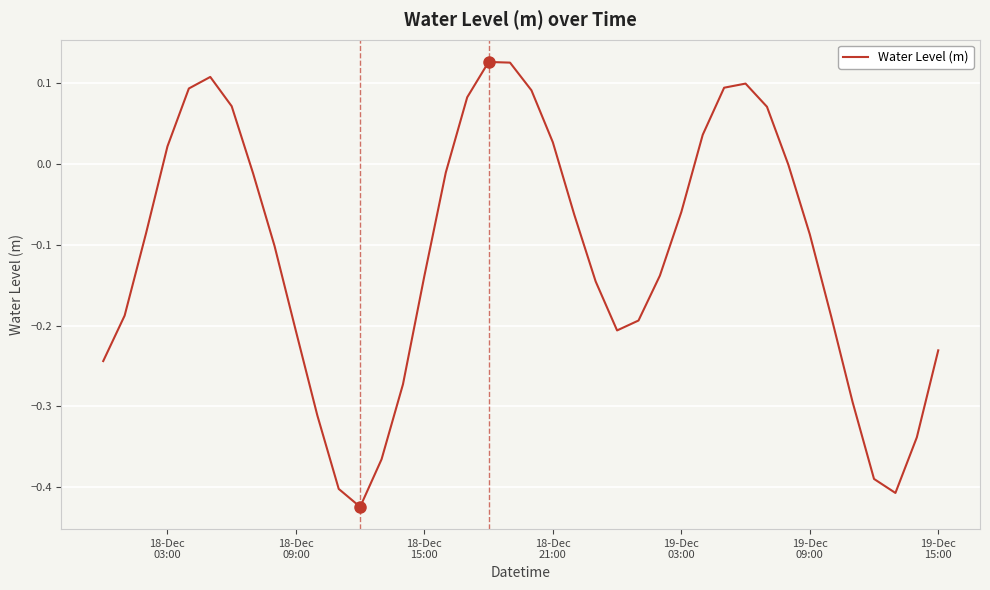

How many lines are shown in the chart?

1